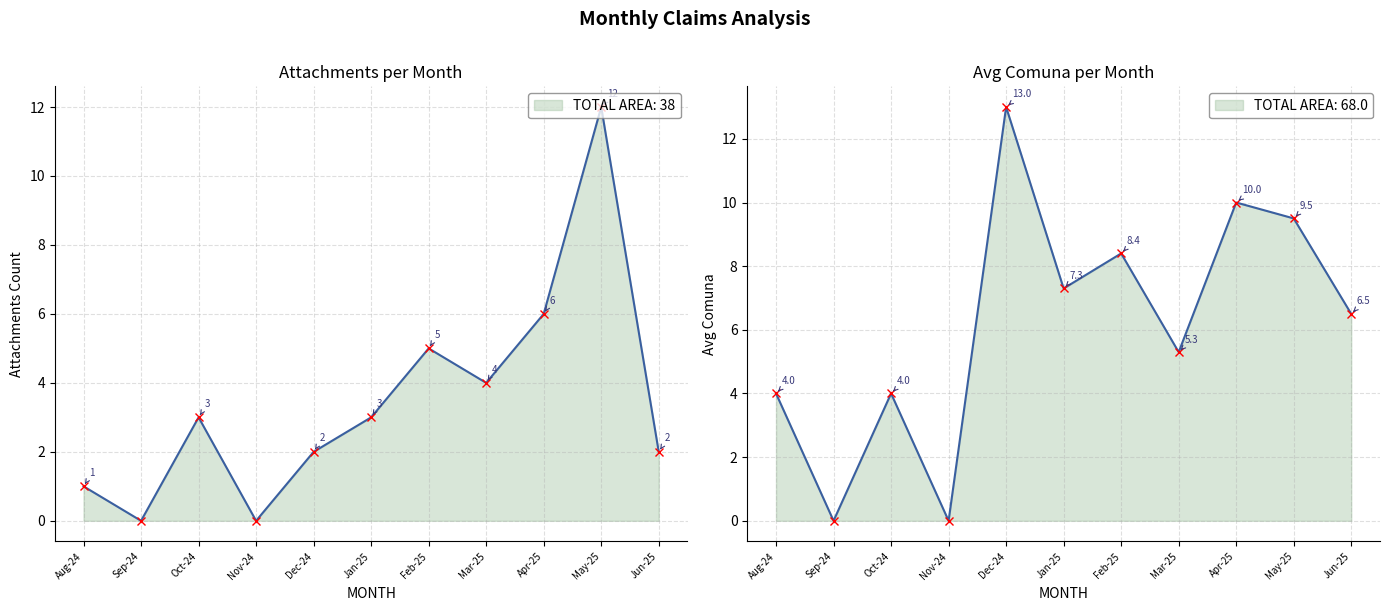

Where is Avg Comuna nearest to the value 6?

Jun-25